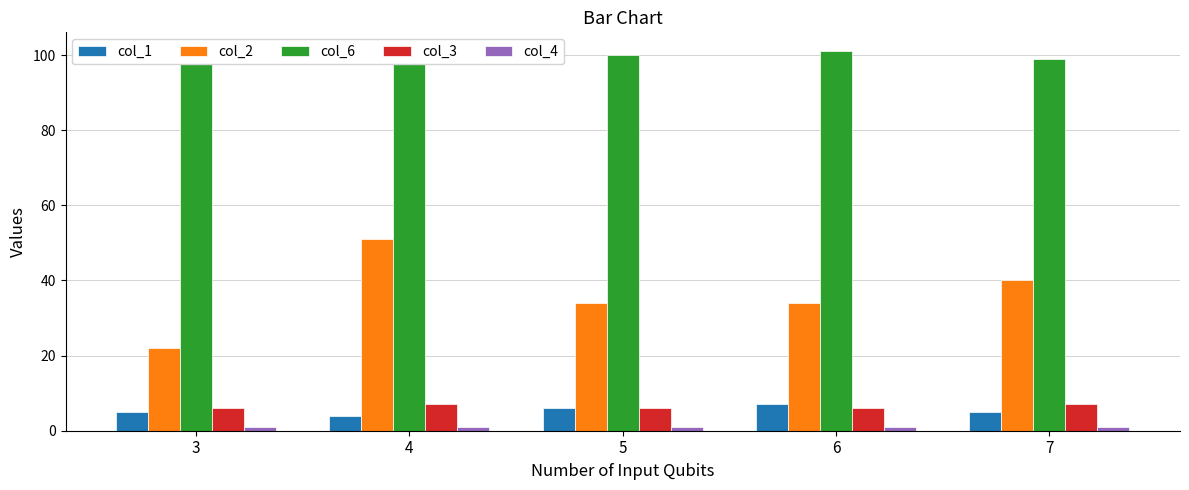

Between 6 and 3, which is larger?

6